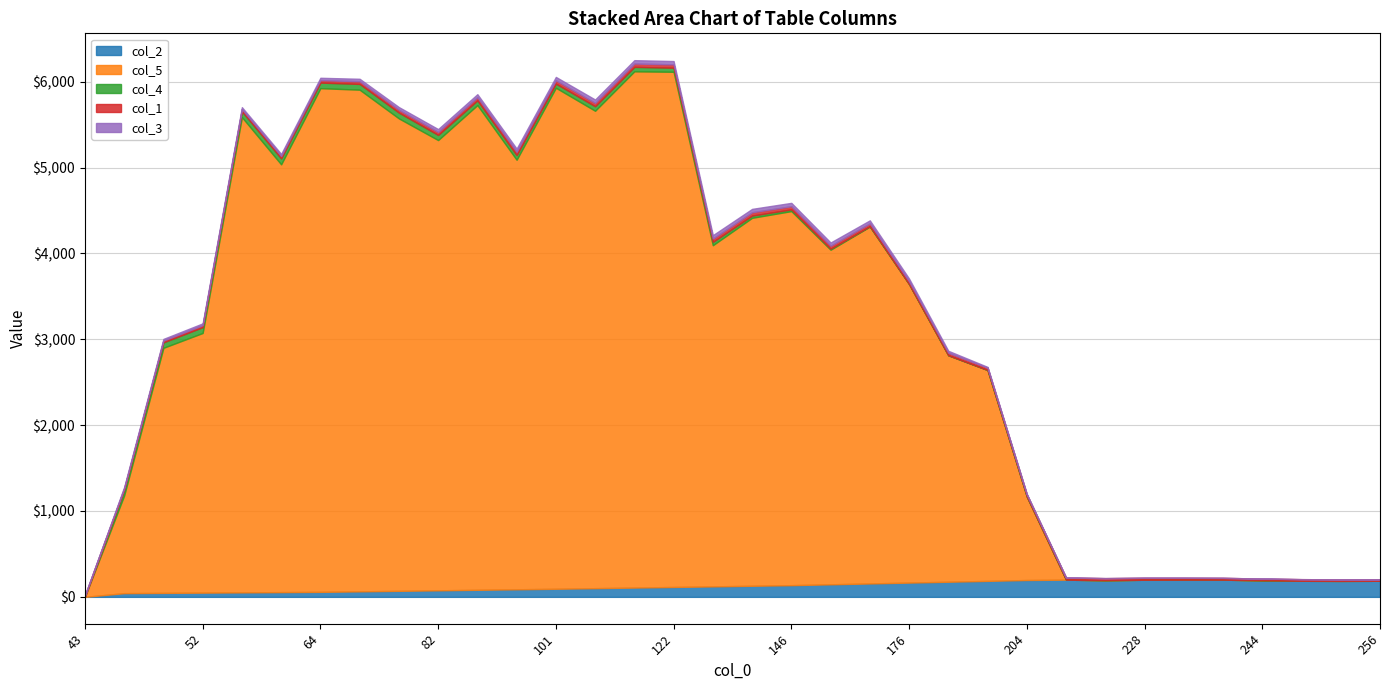

What are all the series names shown in the legend?

col_2, col_5, col_4, col_1, col_3